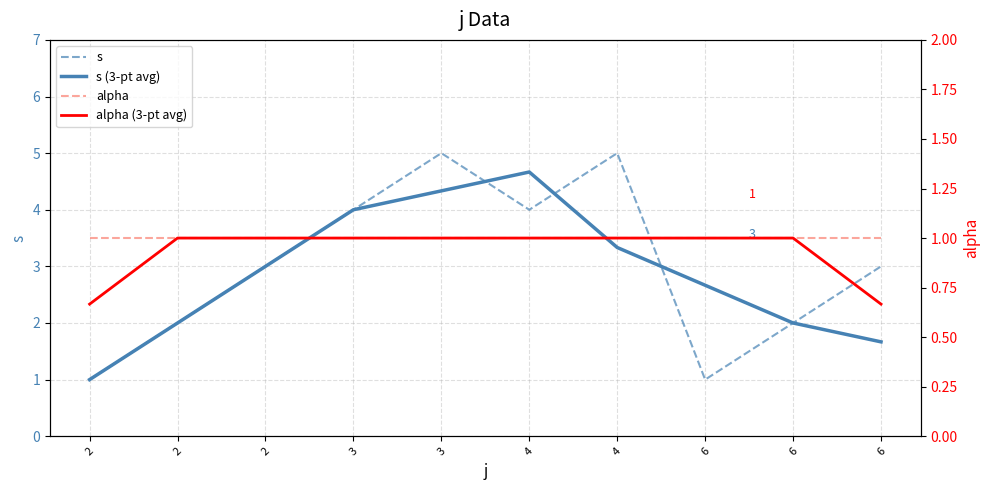

List the labels in order of alpha (3-pt avg) value, largest first.

2, 2, 3, 3, 4, 4, 6, 6, 2, 6